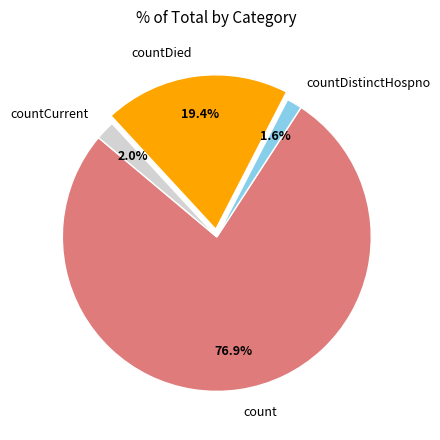

Which slice is the largest?

count